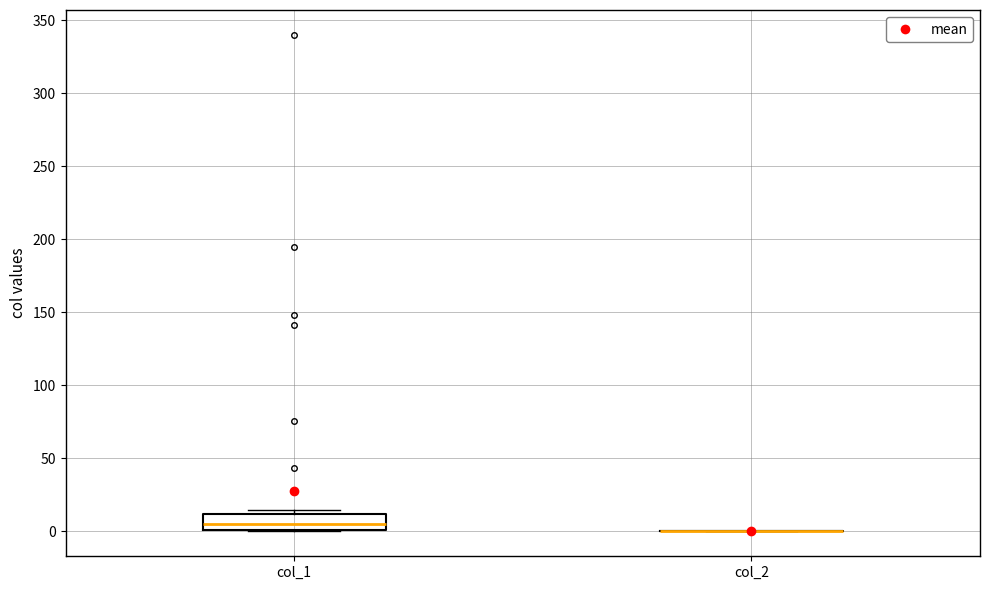

Reading left to right, read every box against the y-axis: the position of its median line, the range the box covers, and the ends of its whiskers. The values are not printed on the chart, so give them approximately, as read against the axis.

col_1: median 5, box 0 to 10, whiskers 0 to 15
col_2: box collapsed to a line at 0, whiskers 0 to 0